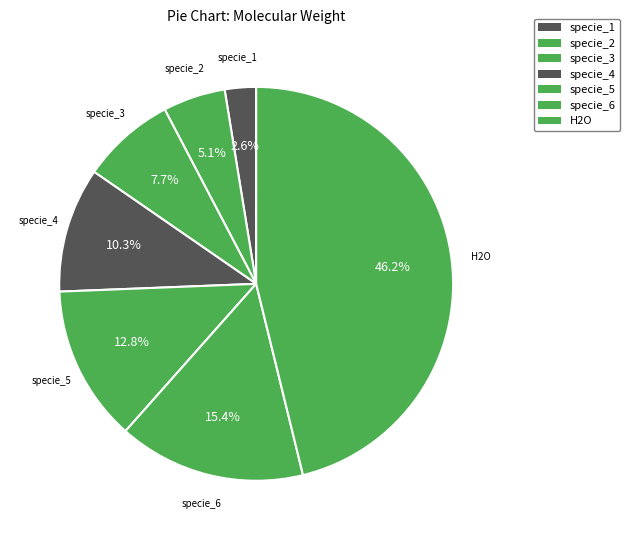

To the nearest percent, what percentage of the pie is specie_6?

15%